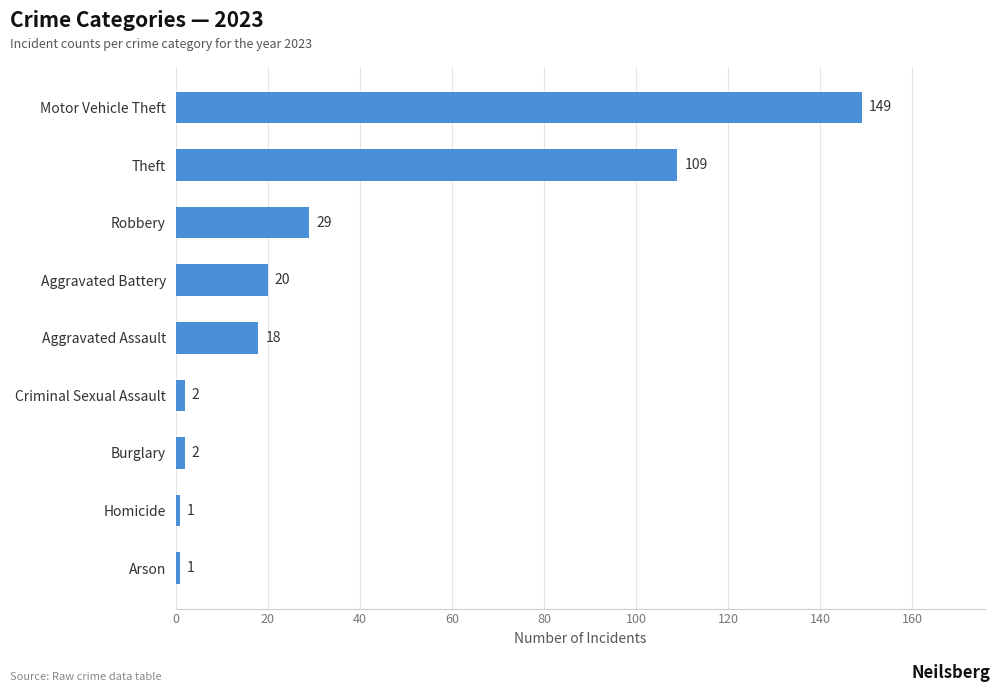

What is the average value?

37